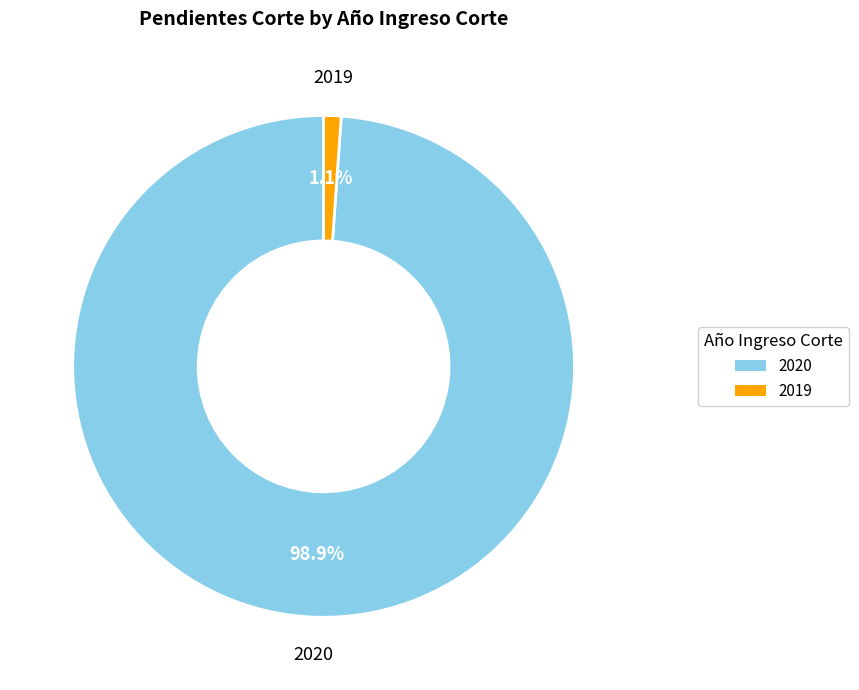

Is 2020 the majority of the pie?

Yes